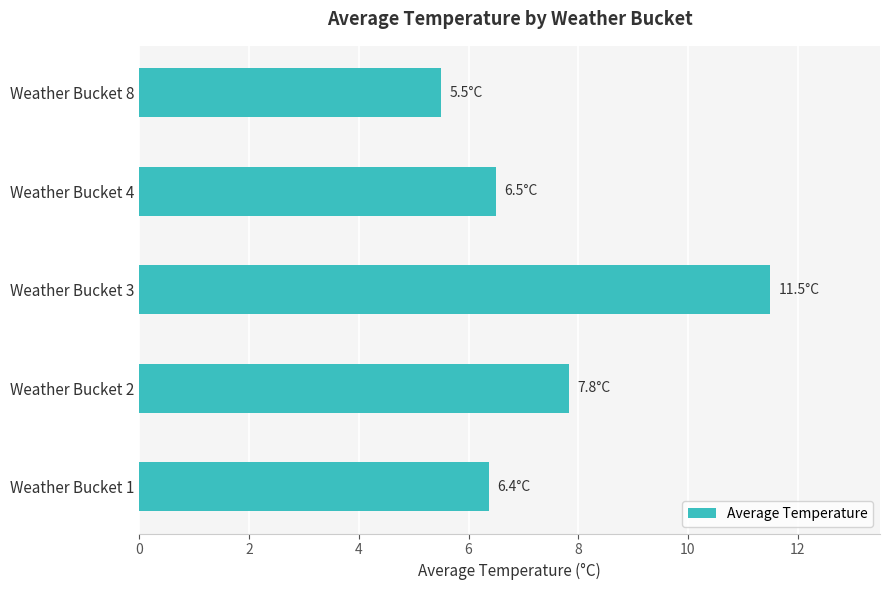

The value at Weather Bucket 4 is 6.5. True or false?

True